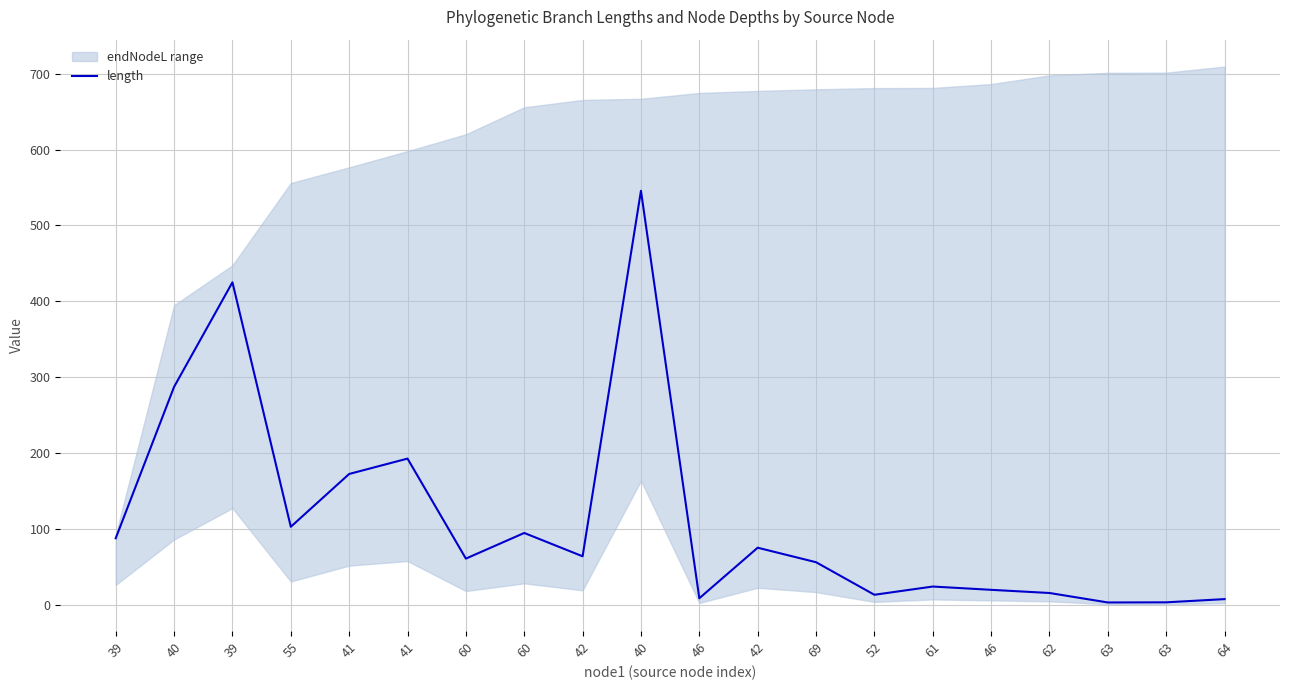

Where is the data nearest to the value 274?

40